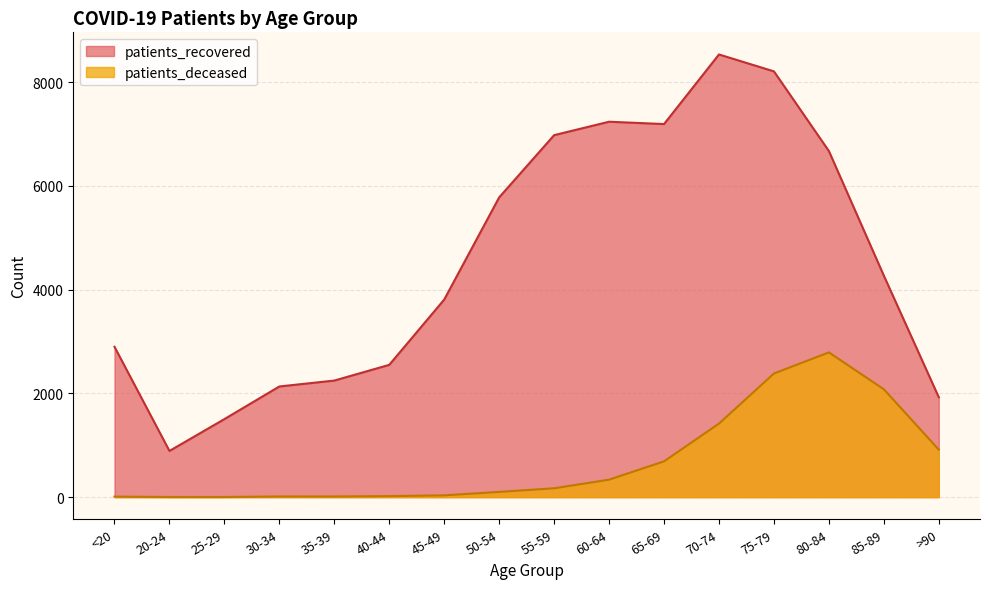

Between 20-24 and 40-44, which is larger?

40-44